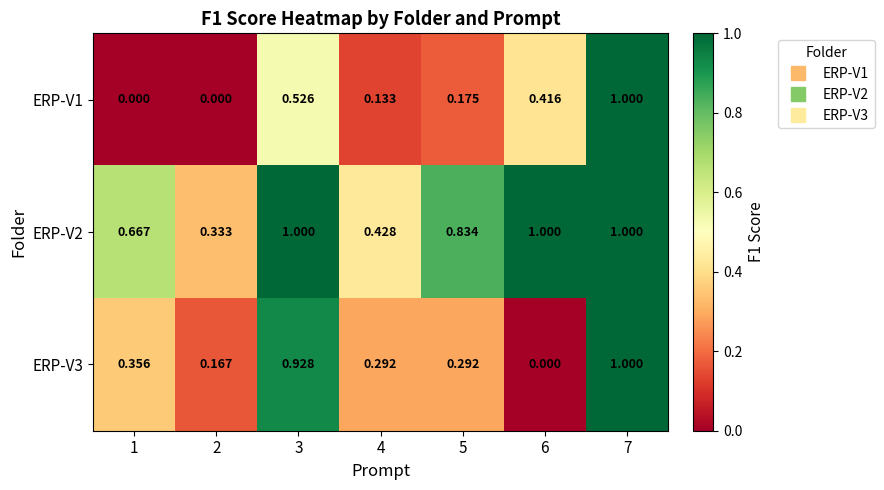

Count the number of categories in the chart.

7